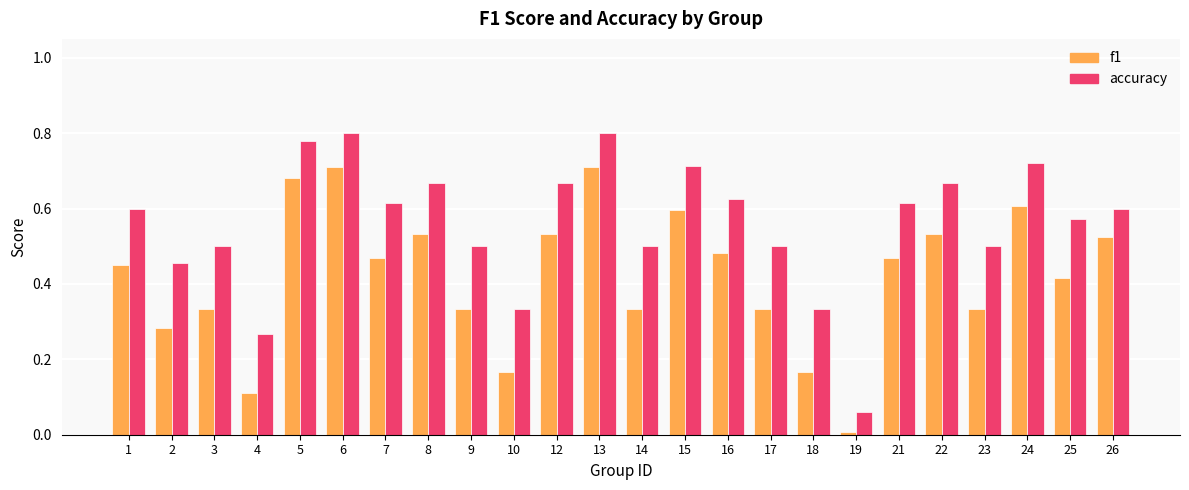

At which label does accuracy reach its minimum?

19